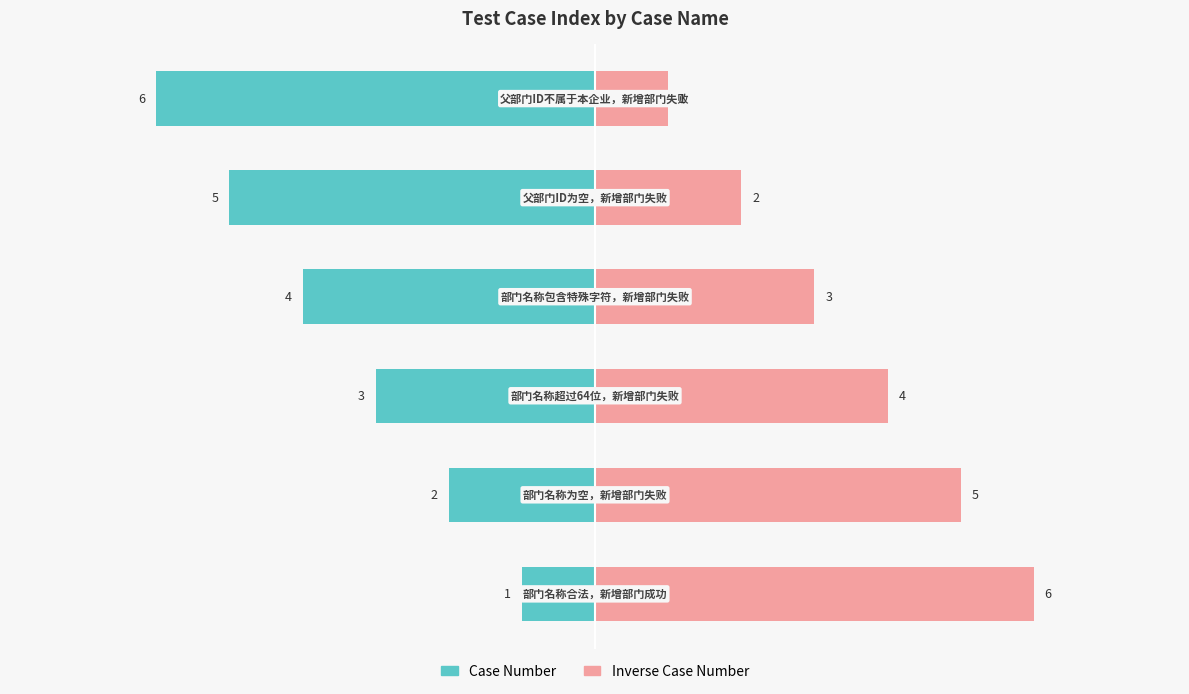

At 3, list the series in order from smallest to largest.

Case Number, Inverse Case Number